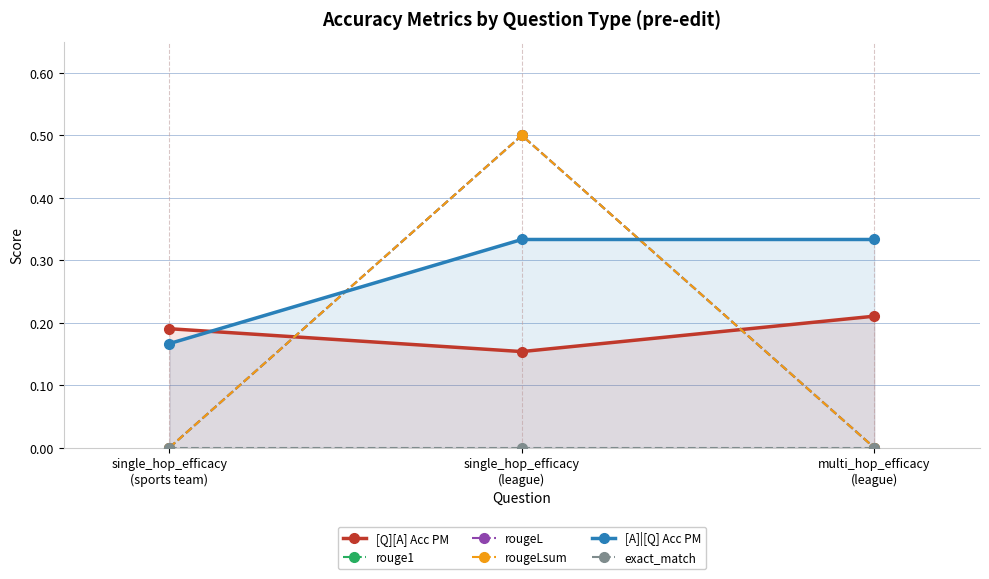

Is it true that [Q][A] Acc PM equals 0.2 at single_hop_efficacy
(league)?

True